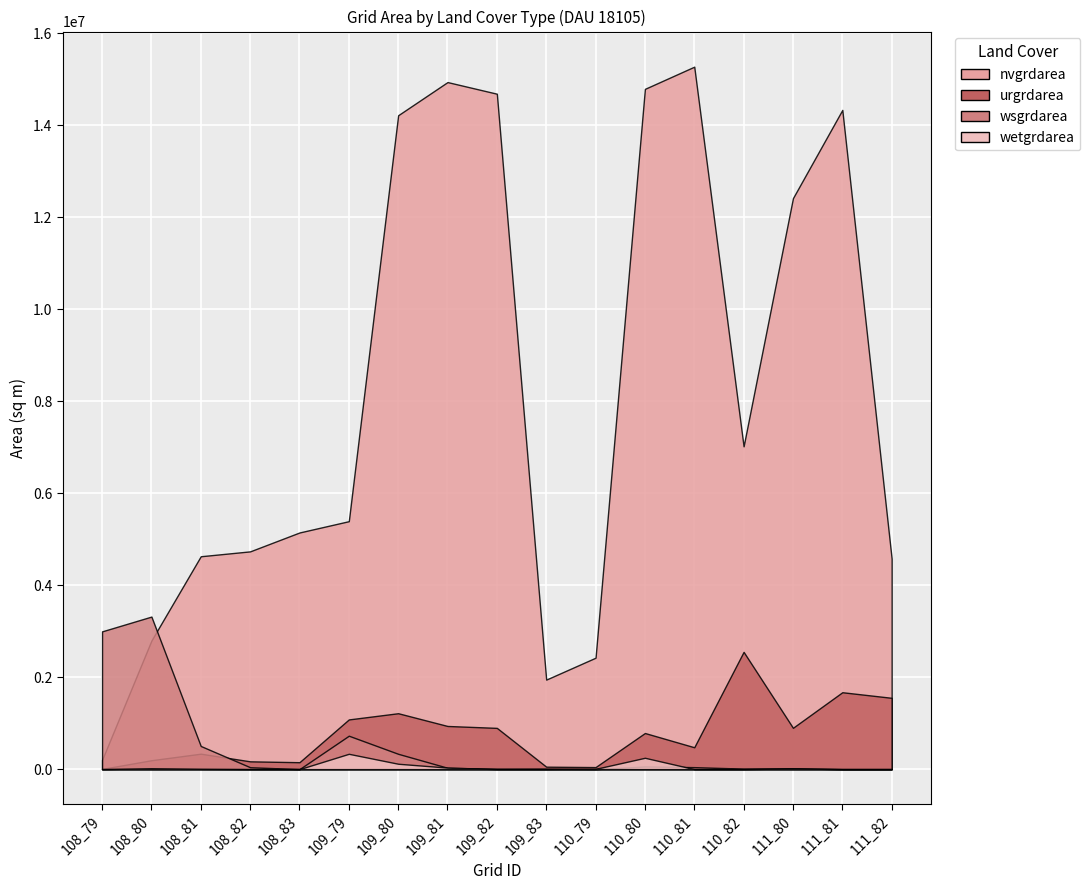

True or false: wetgrdarea has more than 1 points higher than both neighbors.

True